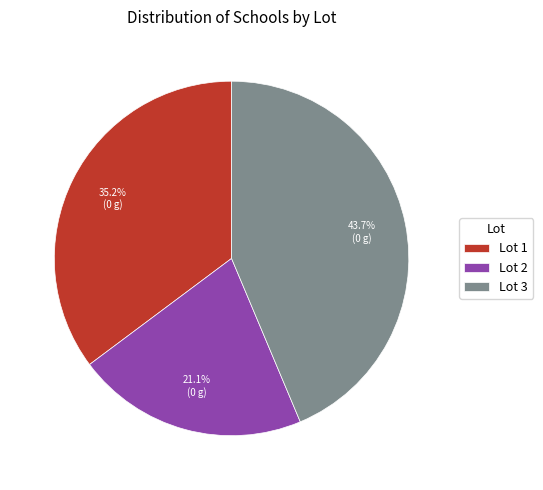

To the nearest percent, what is the difference between the largest and smallest slice percentages?

23%